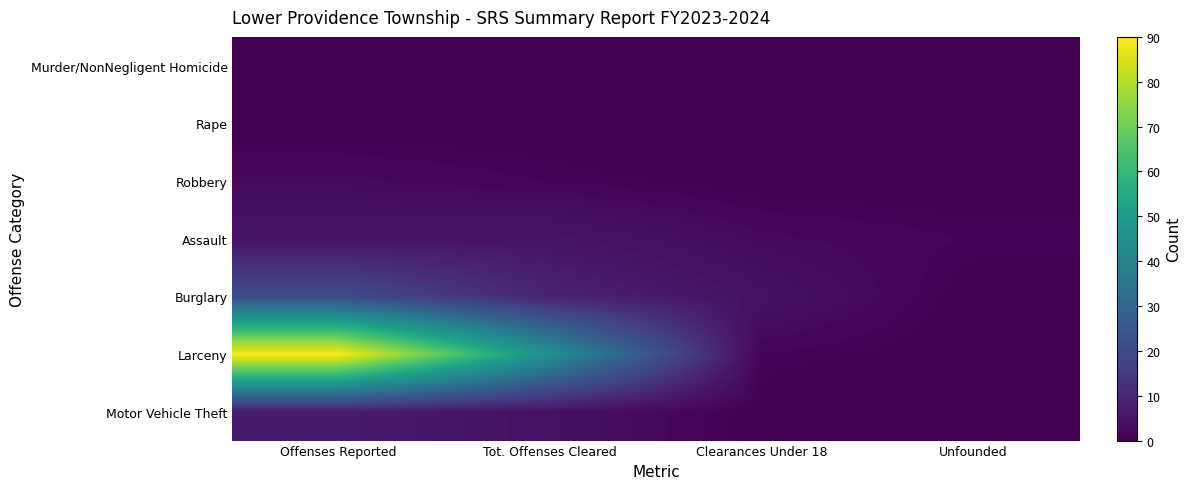

Rank the series by their maximum value, from highest to lowest.

Larceny, Burglary, Motor Vehicle Theft, Assault, Robbery, Murder/NonNegligent Homicide, Rape